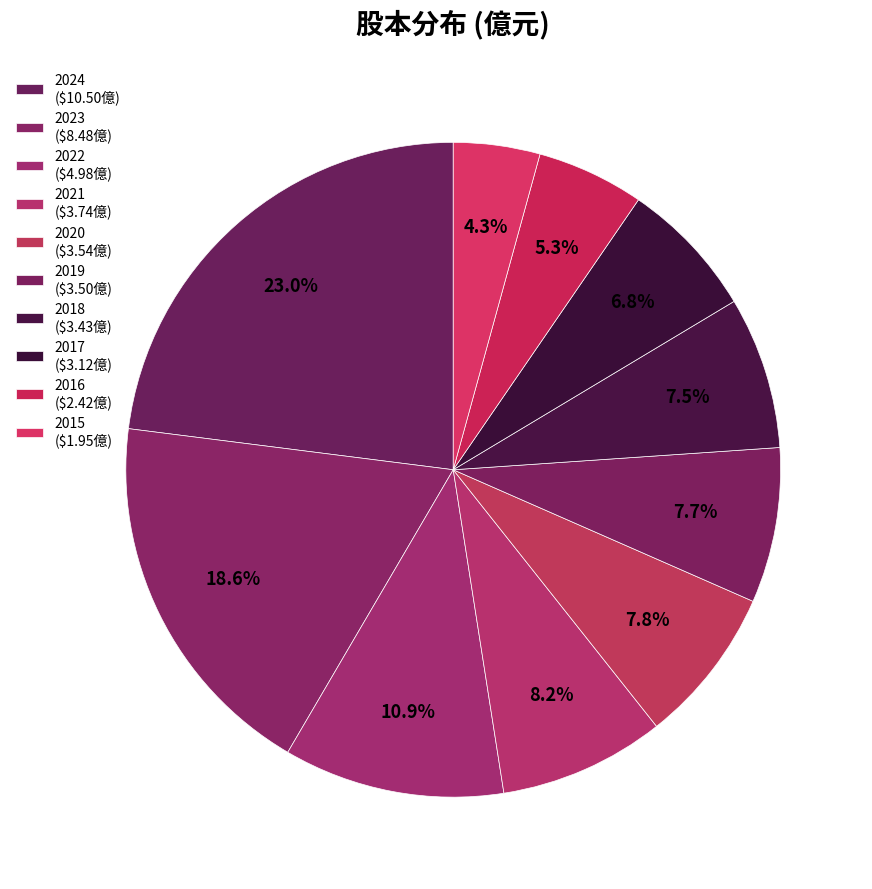

How many segments does this pie chart have?

10